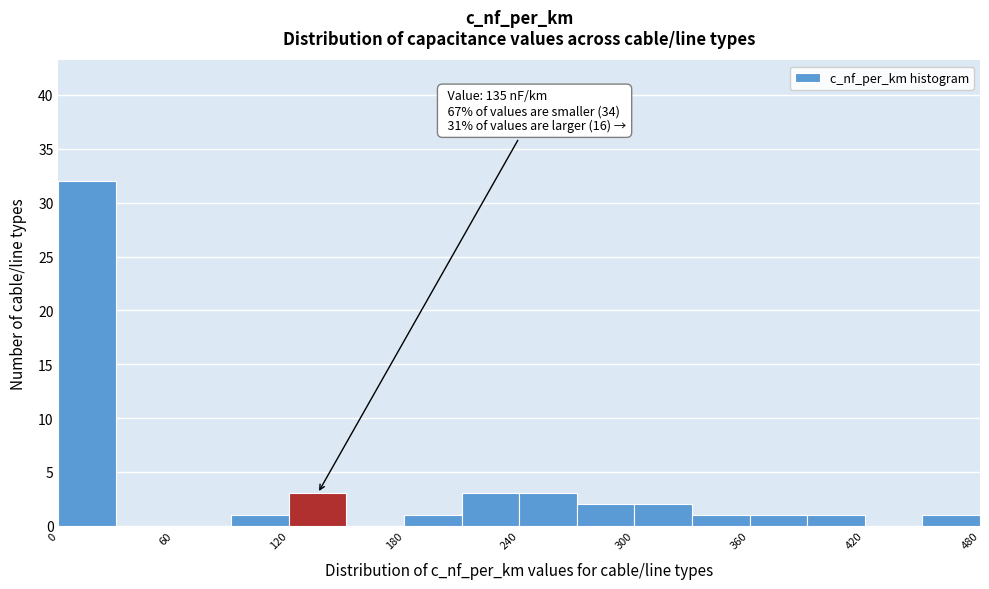

Read against the x-axis, roughly where is the centre of the tallest bar?

20